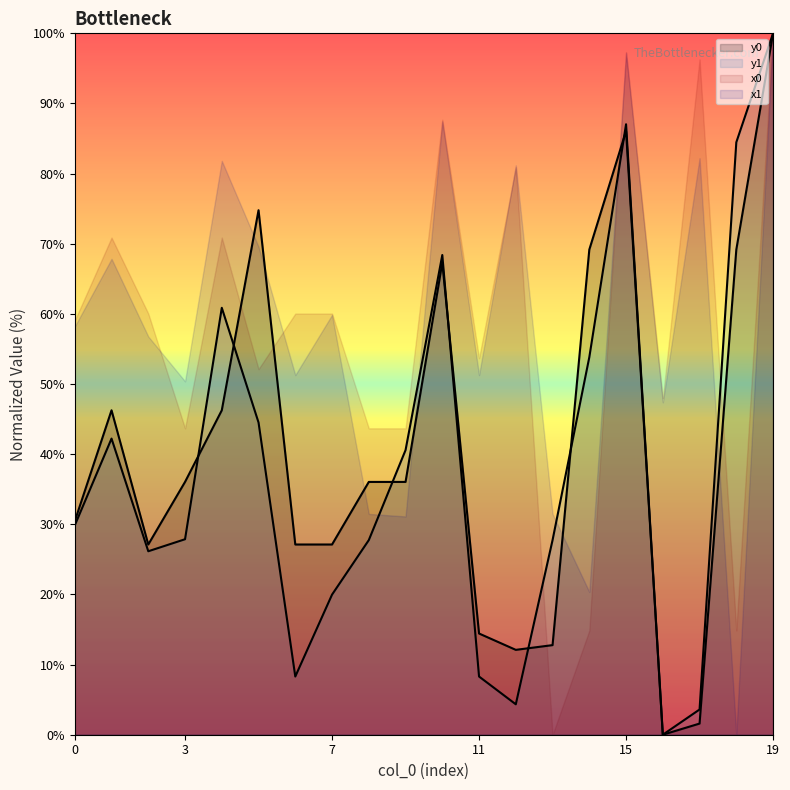

True or false: y0 and y1 cross at least once.

True